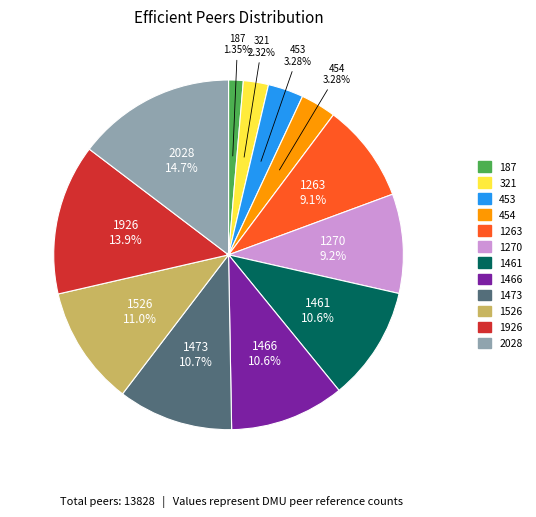

To the nearest percent, what is the average slice percentage?

8%